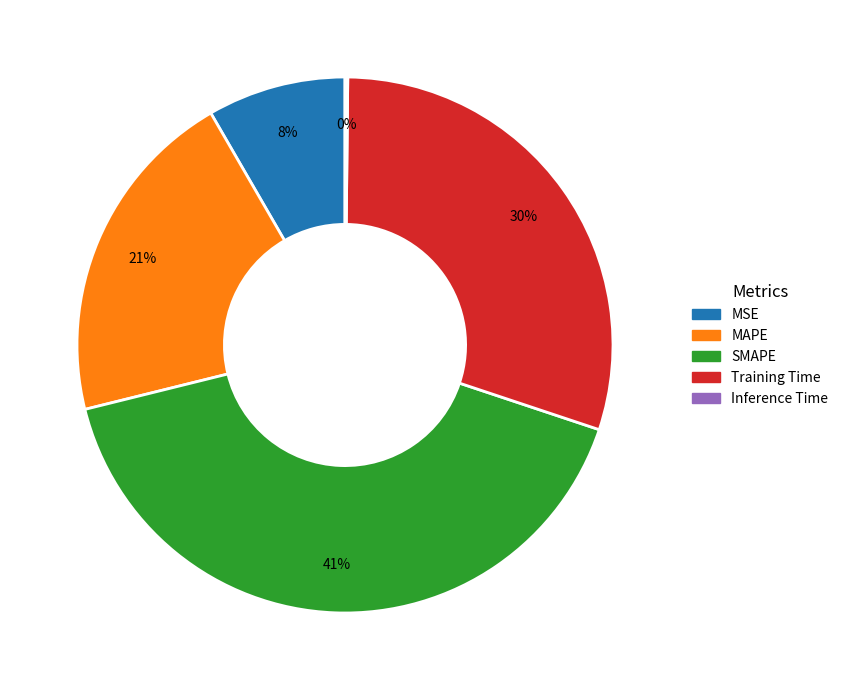

Which has a higher value, MSE or Training Time?

Training Time